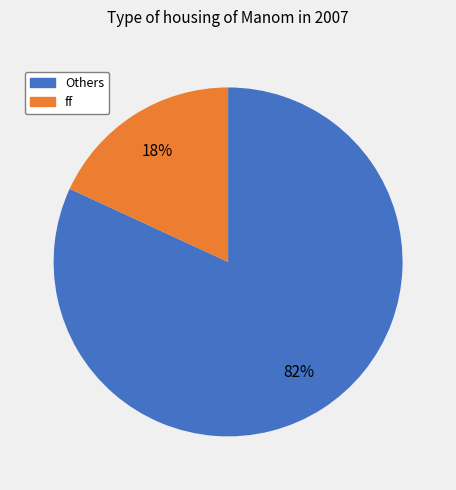

Count the number of slices in the pie.

2